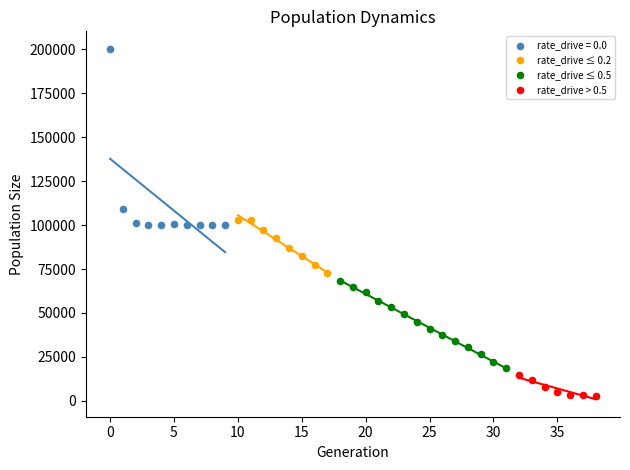

Which series reaches the maximum Y coordinate?

rate_drive = 0.0